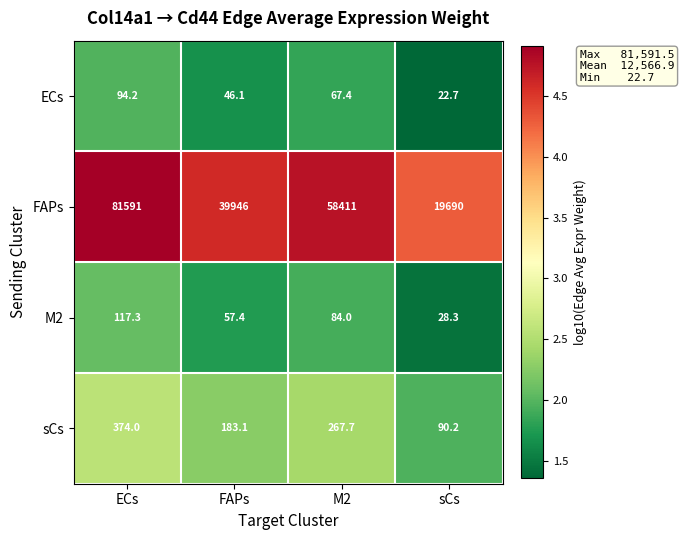

What is the sum of the sCs values at FAPs and M2?

450.8